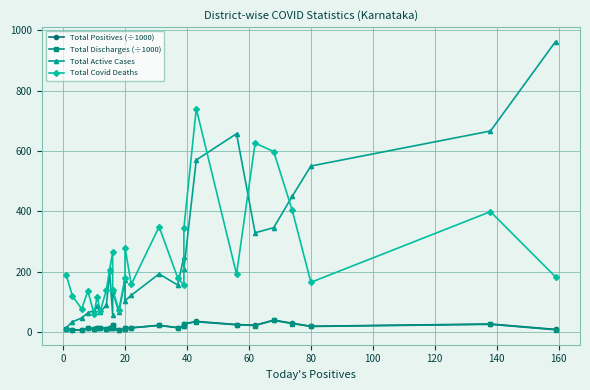

Which category has the lowest value in the Total Covid Deaths series?

60